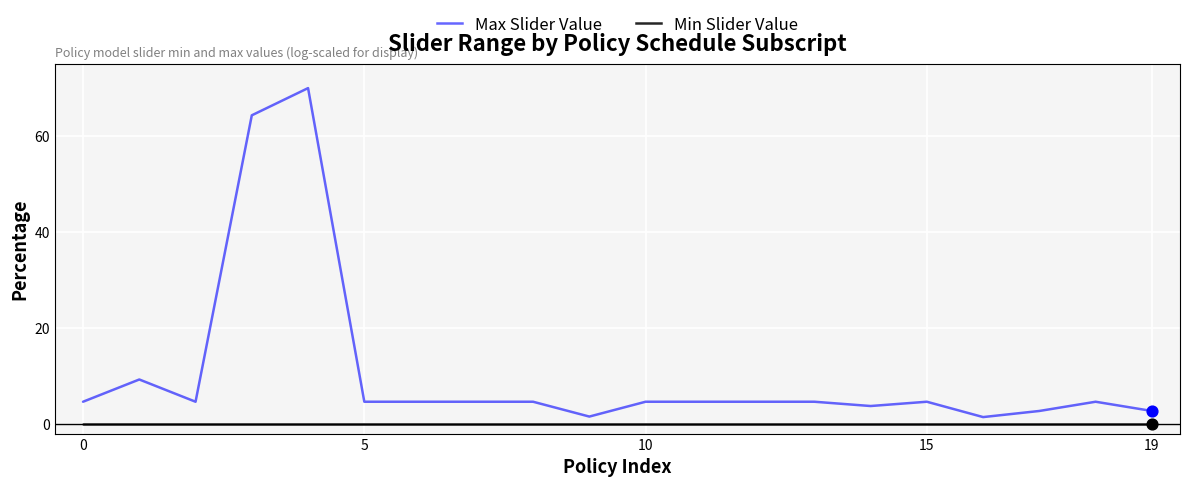

Which series has the largest total across all categories?

Max Slider Value